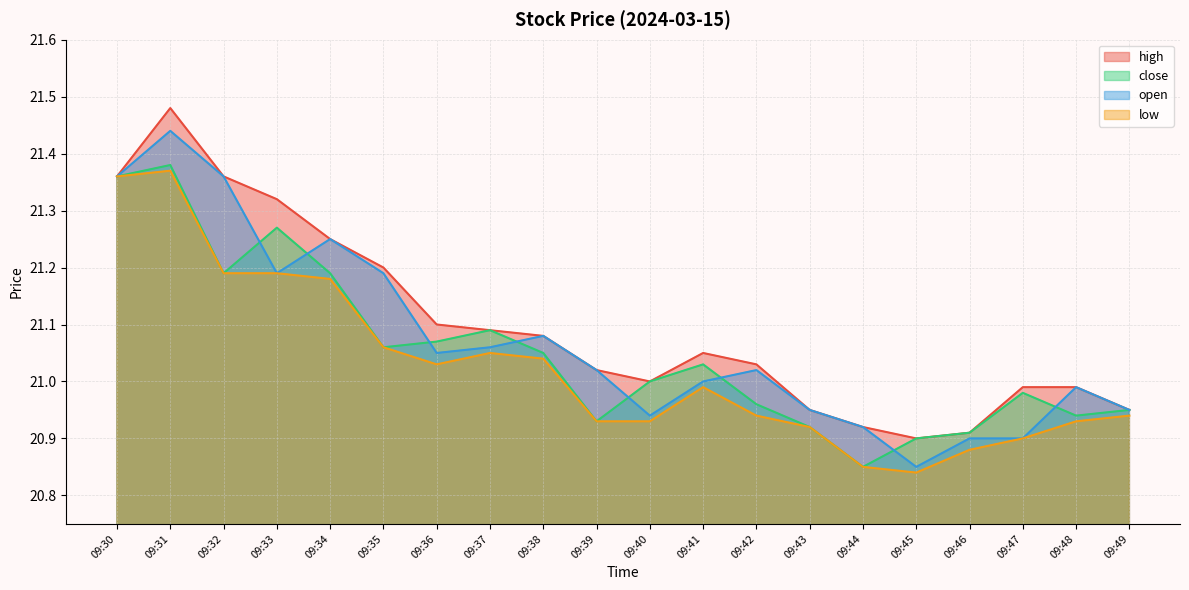

What are all the series names shown in the legend?

high, close, open, low